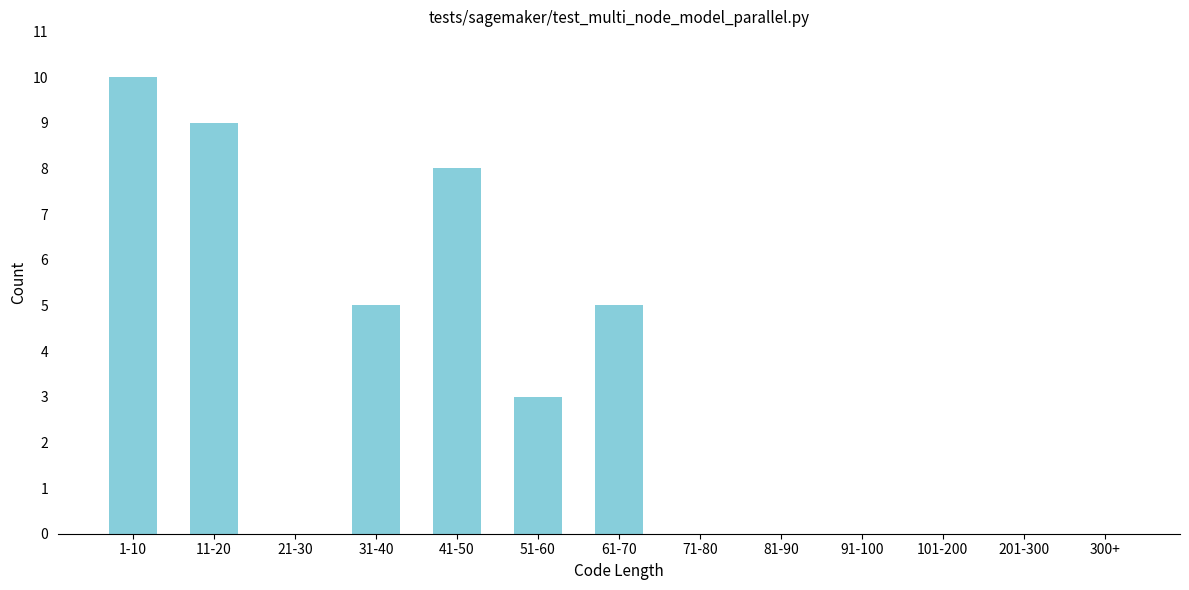

Reading left to right, what are all the values shown in this chart?

1-10=10	11-20=9	21-30=0	31-40=5	41-50=8	51-60=3	61-70=5	71-80=0	81-90=0	91-100=0	101-200=0	201-300=0	300+=0